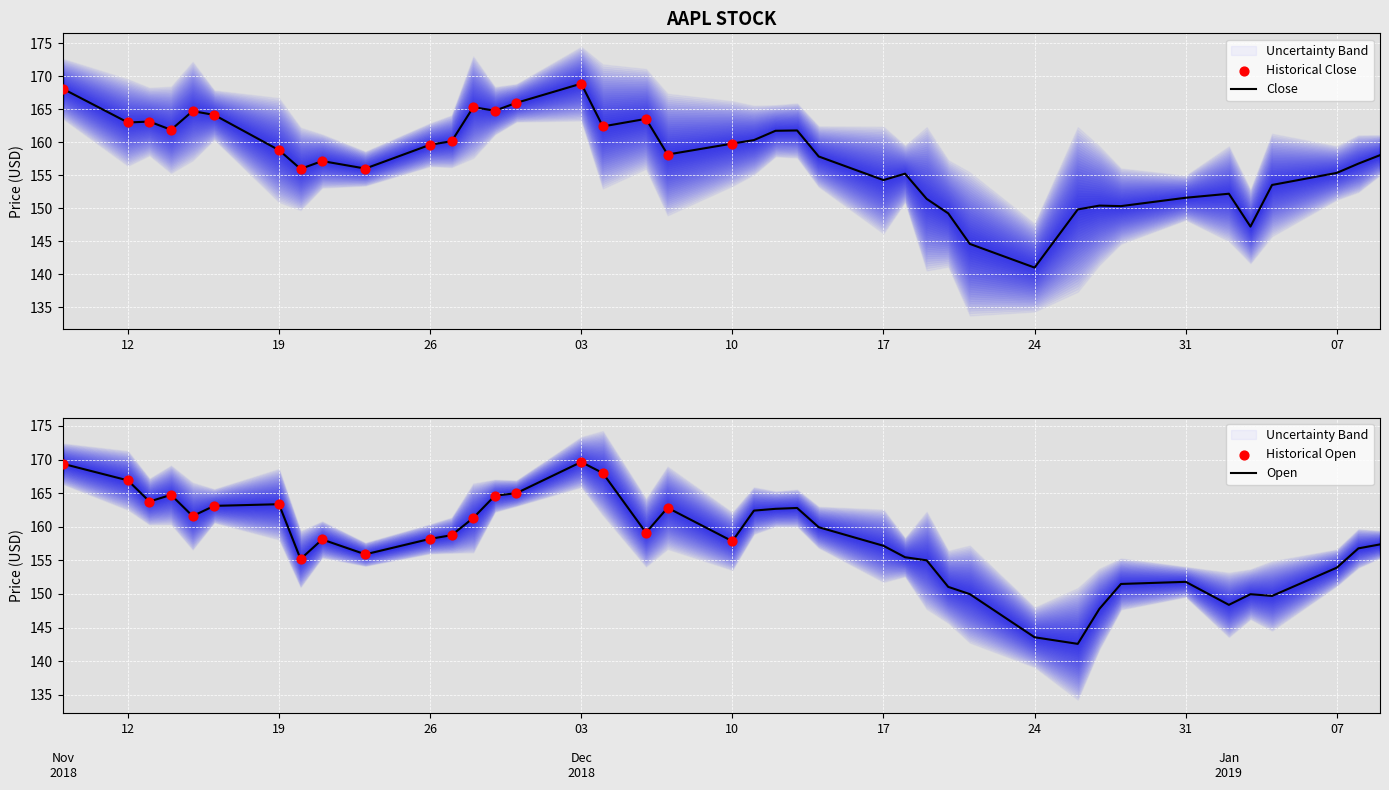

Which series has the largest total across all categories?

Open